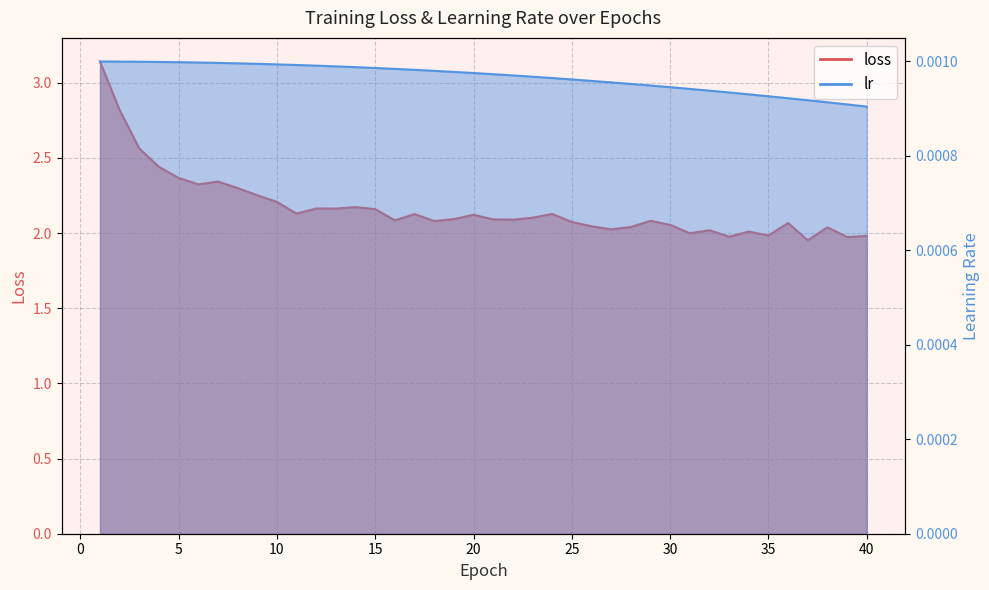

Reading left to right, transcribe all the data shown in this chart.

loss: 1=3.1	2=2.8	3=2.6	4=2.4	5=2.4	6=2.3	7=2.3	8=2.3	9=2.3	10=2.2	11=2.1	12=2.2	13=2.2	14=2.2	15=2.2	16=2.1	17=2.1	18=2.1	19=2.1	20=2.1	21=2.1	22=2.1	23=2.1	24=2.1	25=2.1	26=2.0	27=2.0	28=2.0	29=2.1	30=2.1	31=2.0	32=2.0	33=2.0	34=2.0	35=2.0	36=2.1	37=2.0	38=2.0	39=2.0	40=2.0
lr: 1=0.0	2=0.0	3=0.0	4=0.0	5=0.0	6=0.0	7=0.0	8=0.0	9=0.0	10=0.0	11=0.0	12=0.0	13=0.0	14=0.0	15=0.0	16=0.0	17=0.0	18=0.0	19=0.0	20=0.0	21=0.0	22=0.0	23=0.0	24=0.0	25=0.0	26=0.0	27=0.0	28=0.0	29=0.0	30=0.0	31=0.0	32=0.0	33=0.0	34=0.0	35=0.0	36=0.0	37=0.0	38=0.0	39=0.0	40=0.0